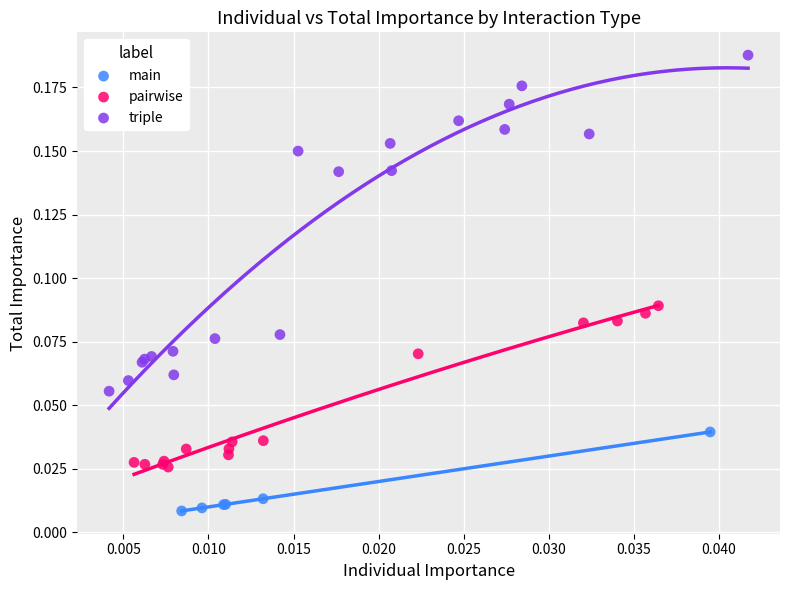

Which series contains the highest Y value?

triple